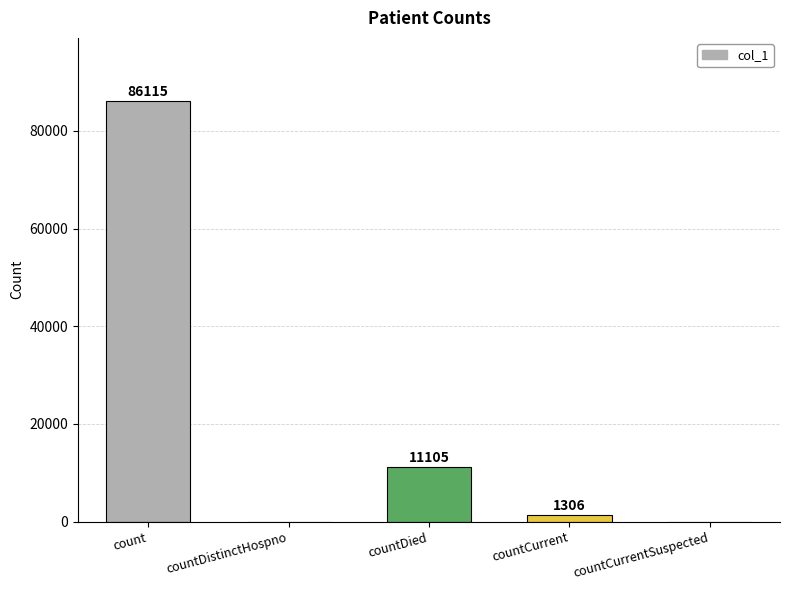

What is the sum of all values?

98526